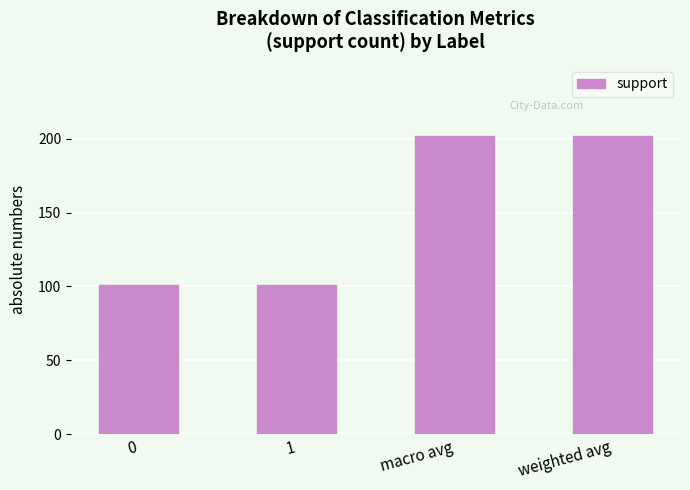

Reading left to right, what are all the values shown in this chart?

0=101	1=101	macro avg=202	weighted avg=202